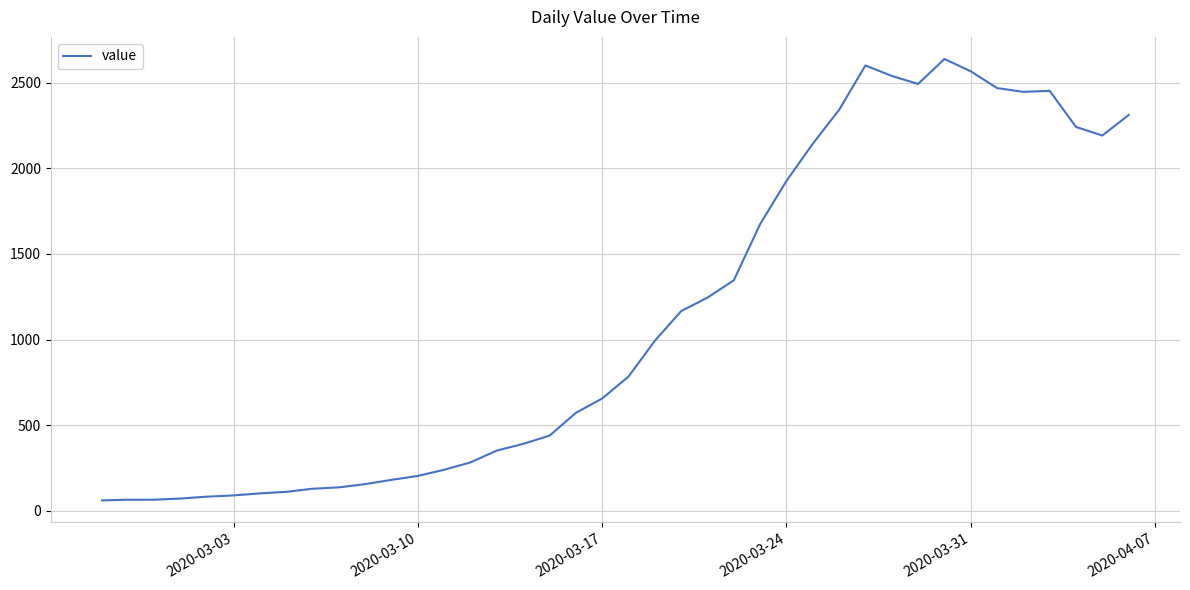

What is the difference between the maximum and minimum values?

2577